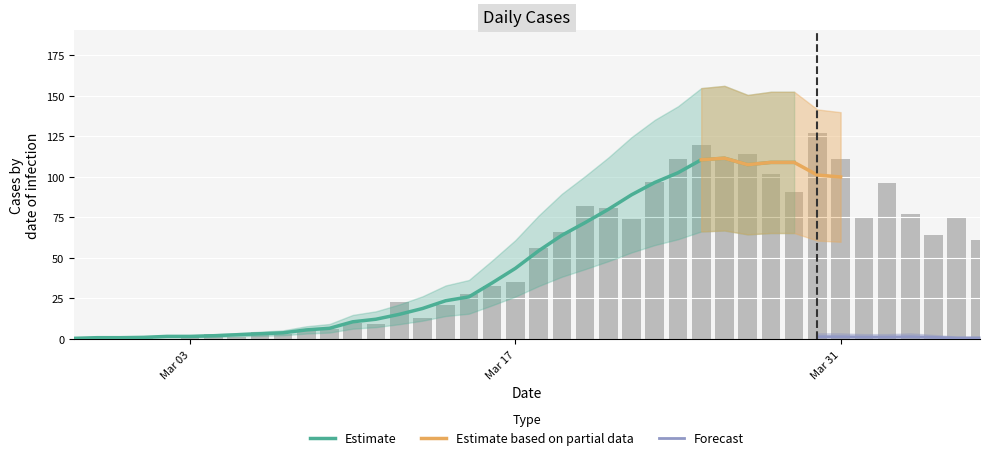

True or false: the data shows 107 at 2020-04-04.

False